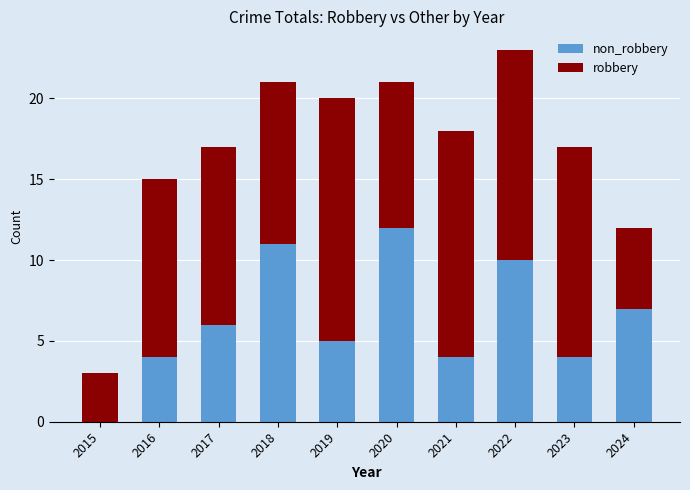

What is the total value across all series at 2015?

3